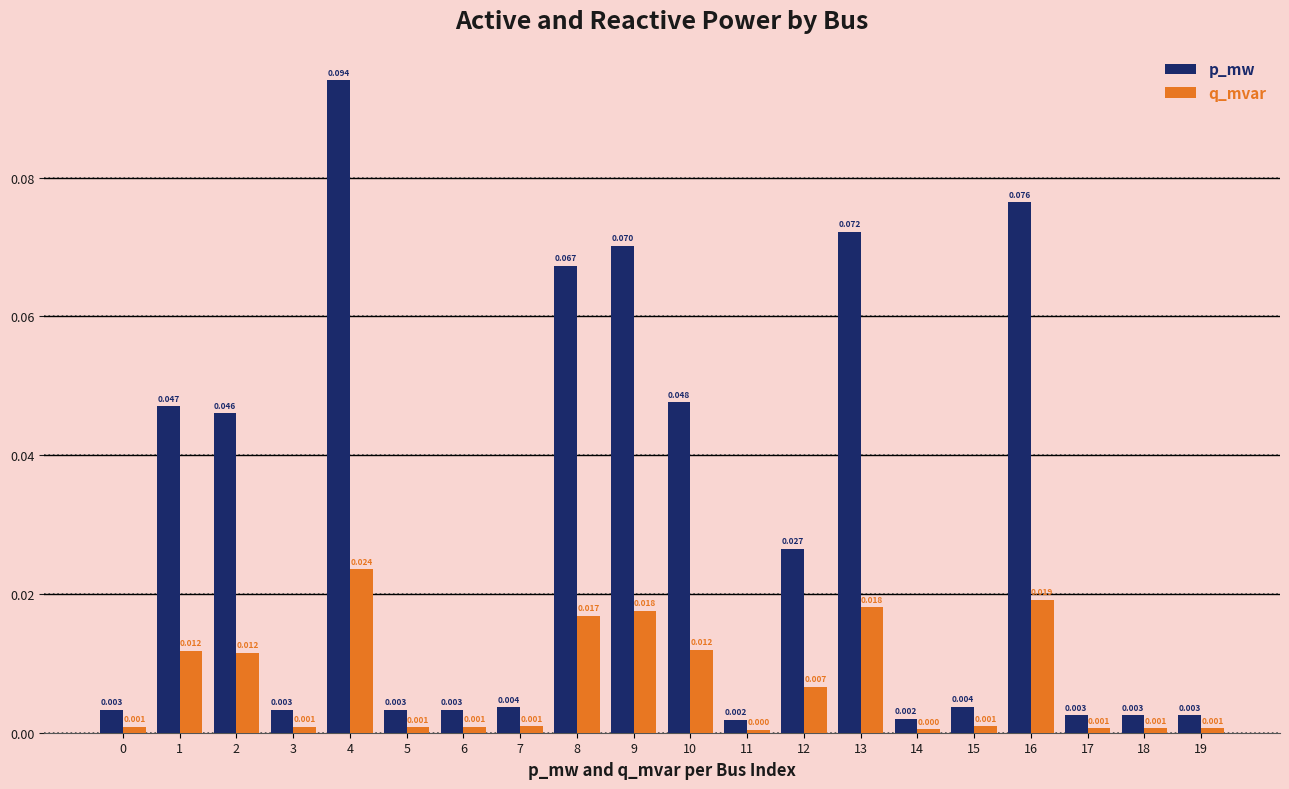

At 13, list the series in order from smallest to largest.

q_mvar, p_mw